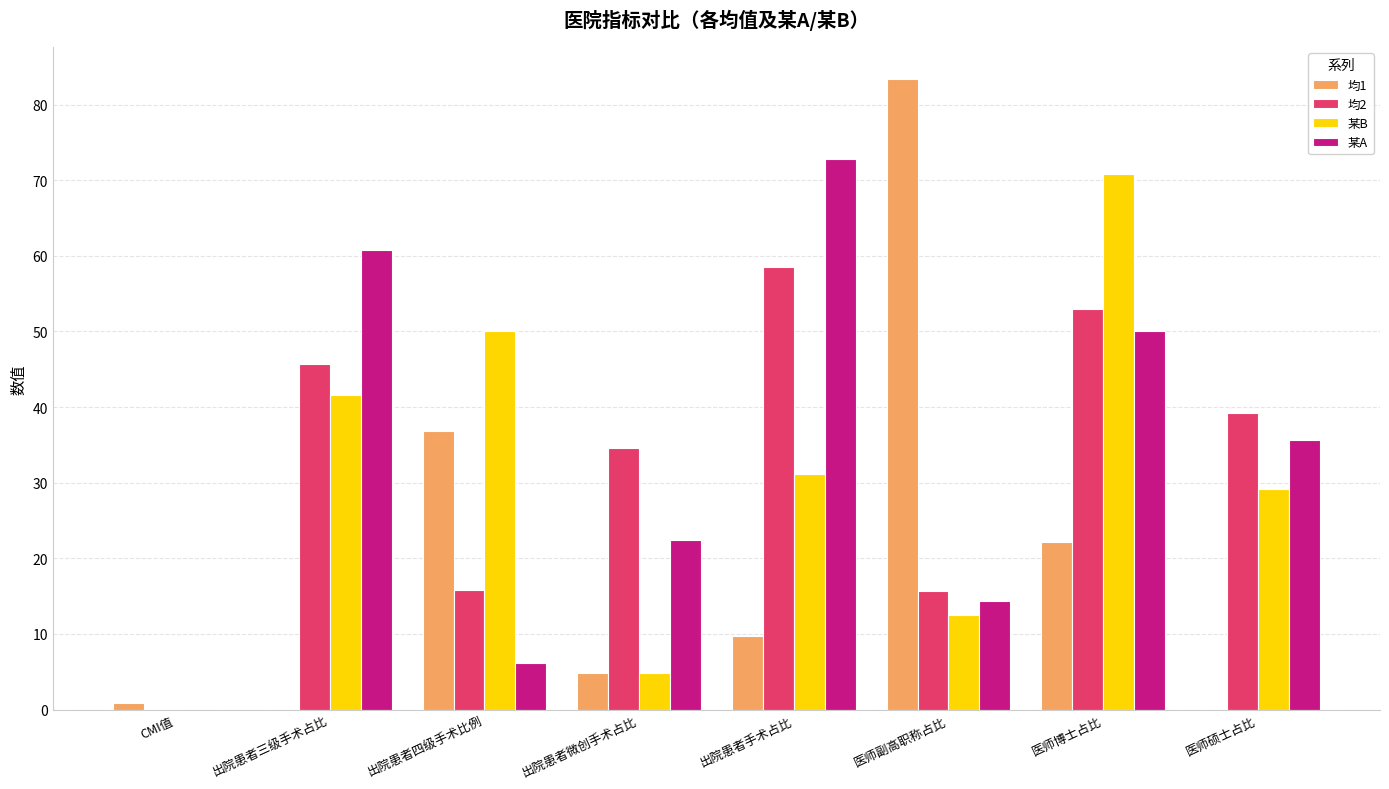

Count the number of categories in the chart.

8